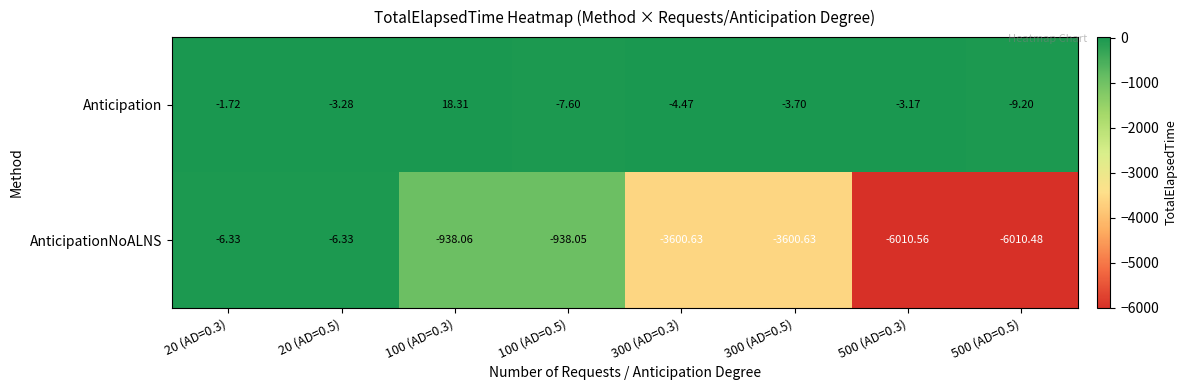

Which series has the widest spread of values?

AnticipationNoALNS